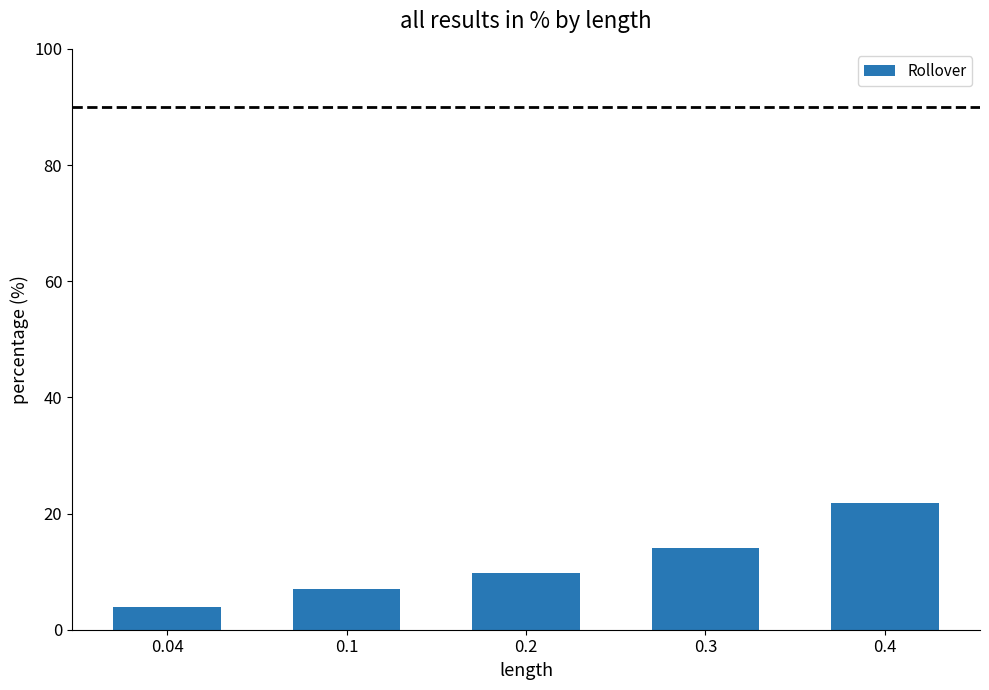

Reading right to left, transcribe all the data shown in this chart.

21.8	14.1	9.8	7.0	4.0